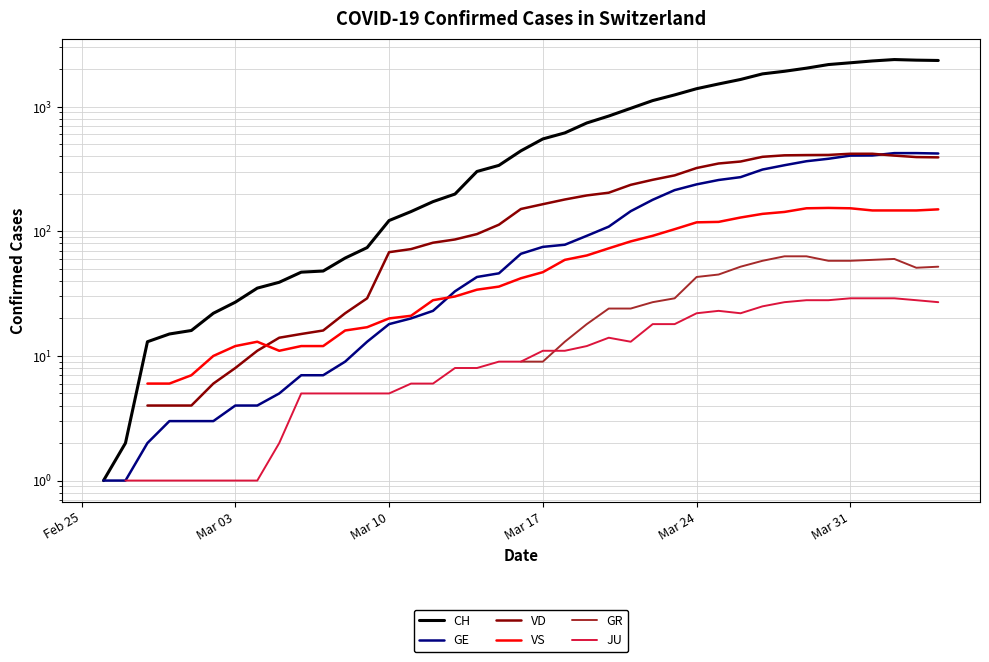

What are all the series names shown in the legend?

CH, GE, VD, VS, GR, JU